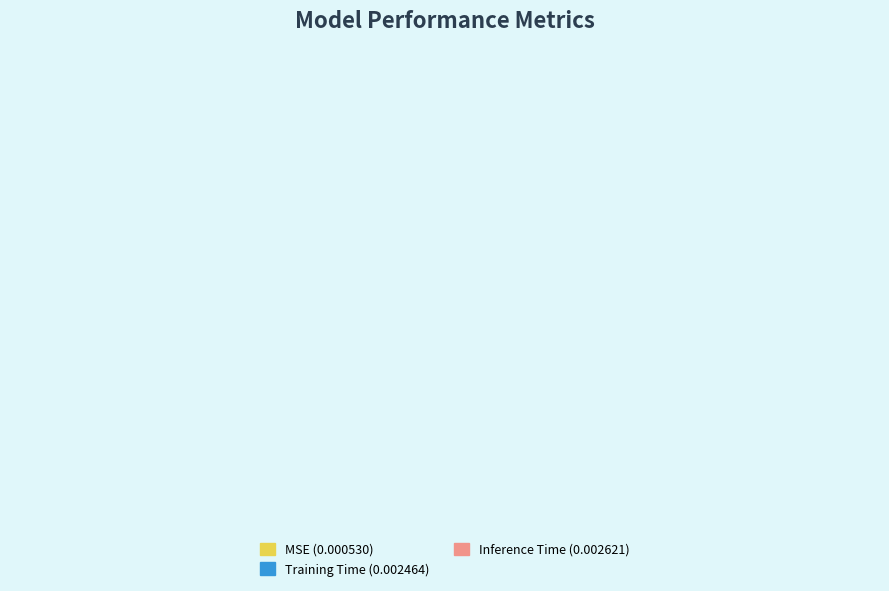

What percentage is the Inference Time slice, to the nearest percent?

47%